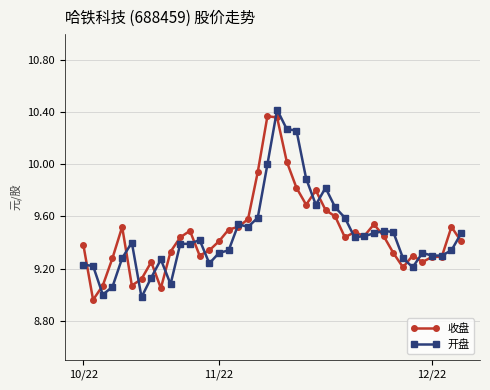

Rank the series by their maximum value, from highest to lowest.

开盘, 收盘